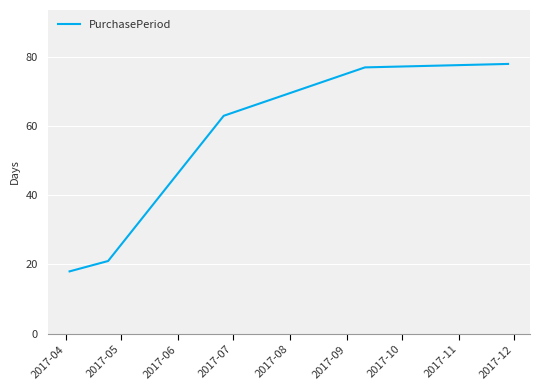

What is the minimum value shown in the chart?

18